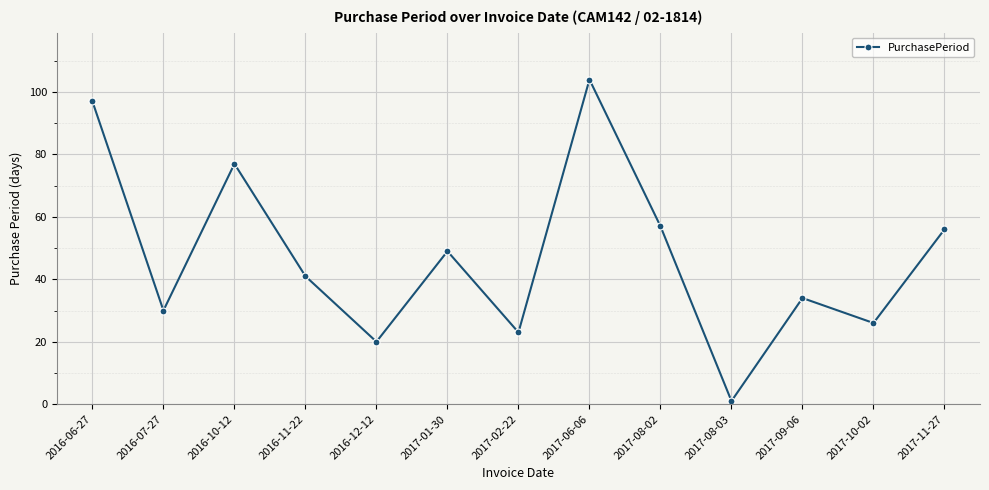

Does the chart have visible grid lines?

Yes